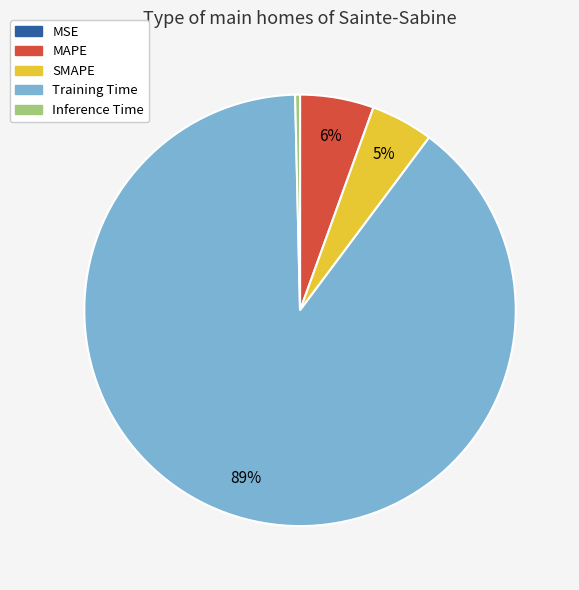

True or false: MAPE accounts for 6% of the total.

True